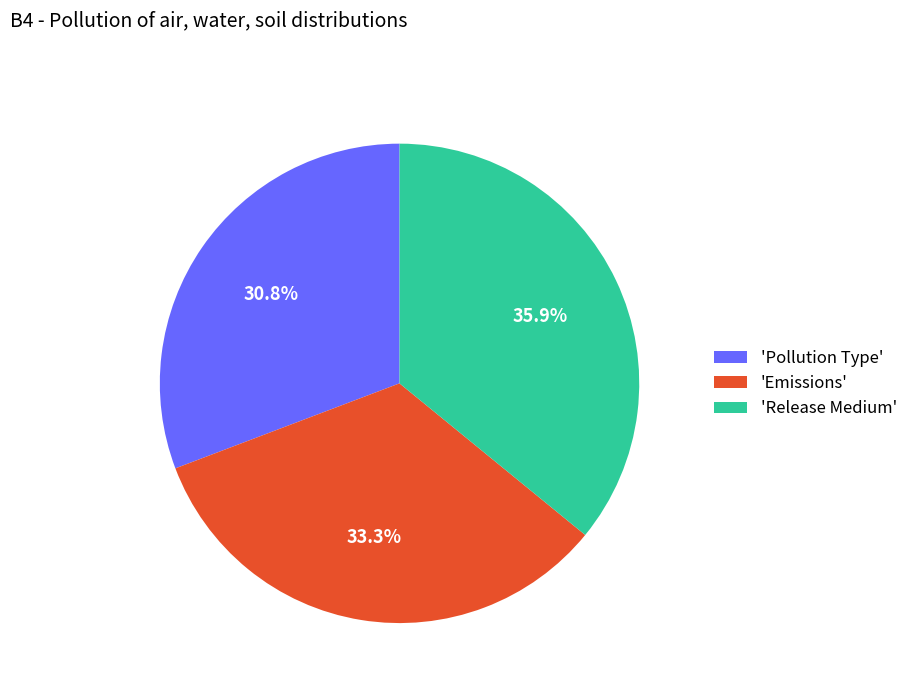

Between 'Emissions' and 'Pollution Type', which is larger?

'Emissions'